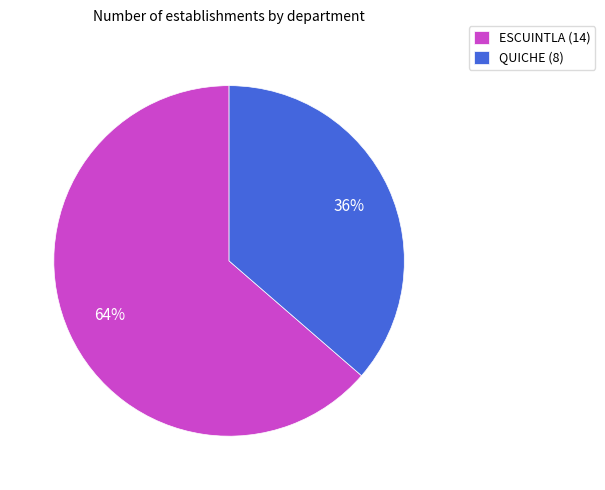

How many slices are in this pie chart?

2